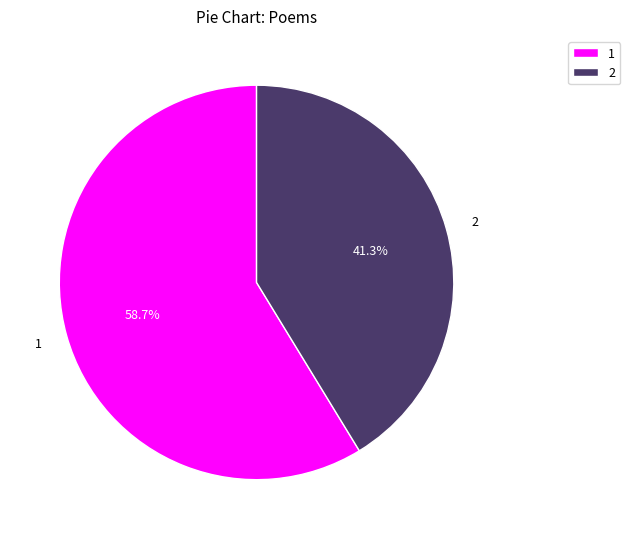

Is there any slice that represents more than half of the pie?

Yes